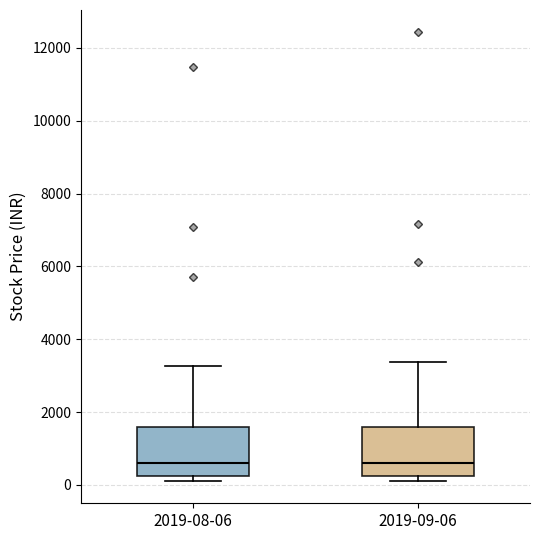

Reading left to right, read every box against the y-axis: the position of its median line, the range the box covers, and the ends of its whiskers. The values are not printed on the chart, so give them approximately, as read against the axis.

2019-08-06: median 600, box 200 to 1600, whiskers 200 (just below the box's lower edge) to 3200
2019-09-06: median 600, box 200 to 1600, whiskers 200 (just below the box's lower edge) to 3400